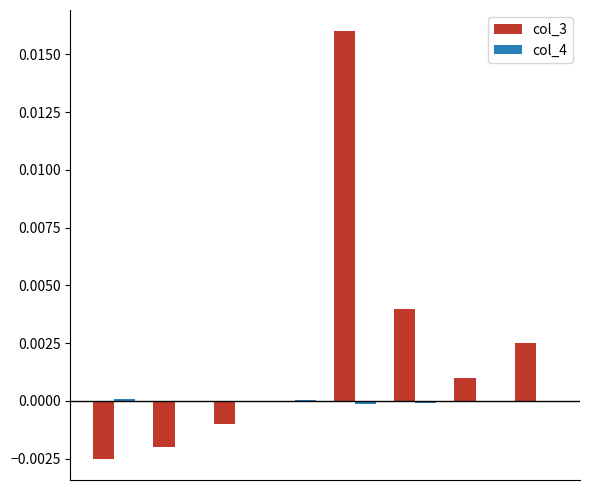

Which series has the largest total across all categories?

col_3